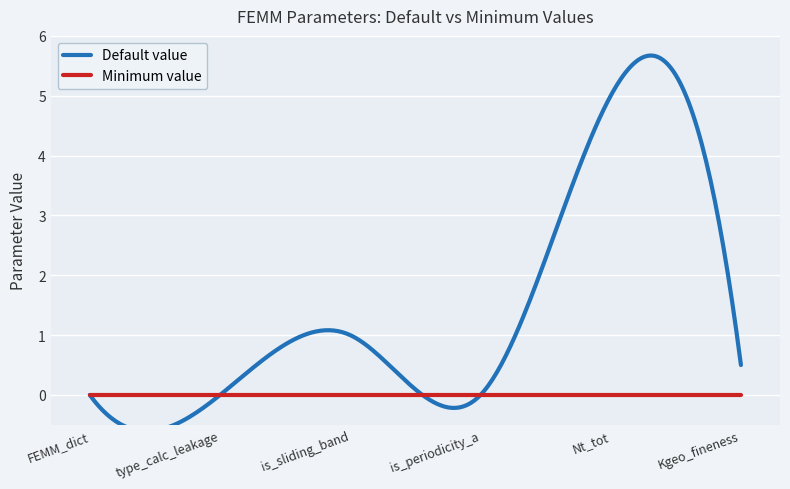

What are all the series names shown in the legend?

Default value, Minimum value